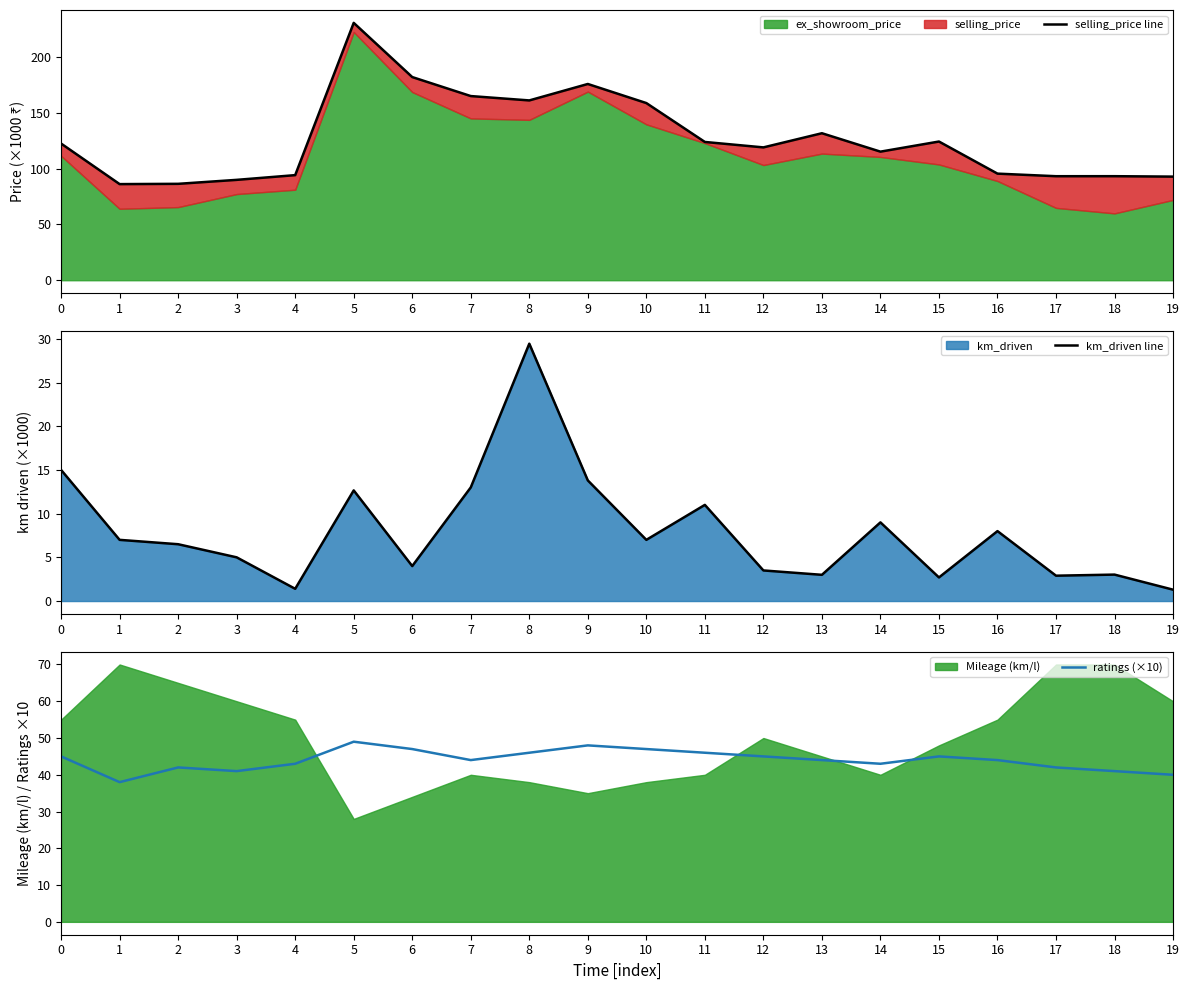

At 11, list the series in order from smallest to largest.

km_driven line, ratings (×10), selling_price line